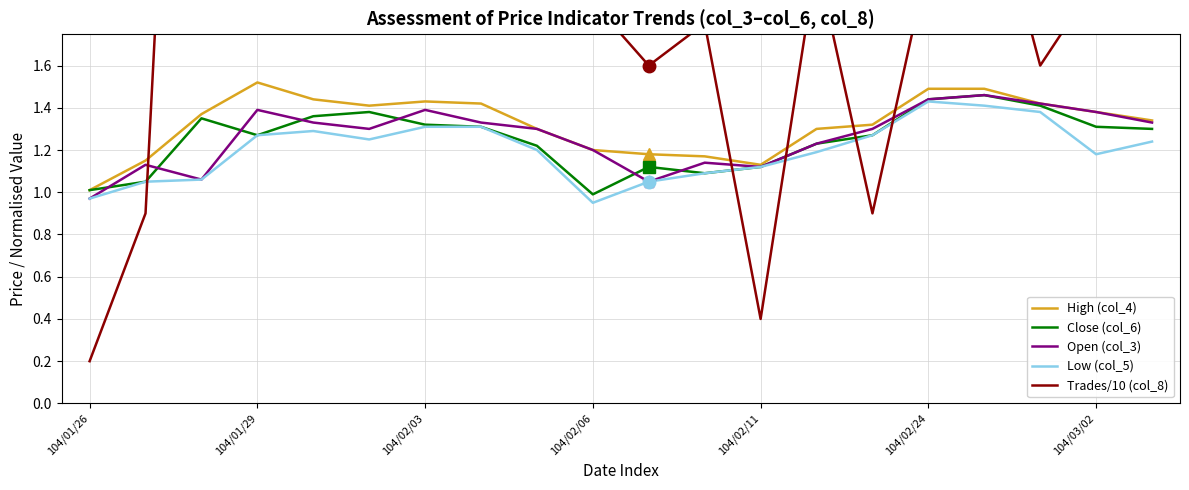

What is the difference between the second highest and second lowest values in the High (col_4) series?

0.4